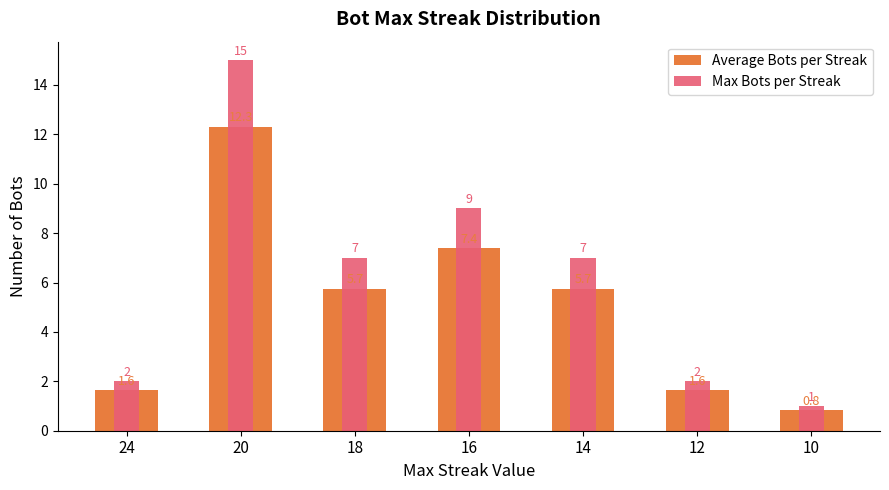

The Max Bots per Streak series shows 7.0 at 18. True or false?

True